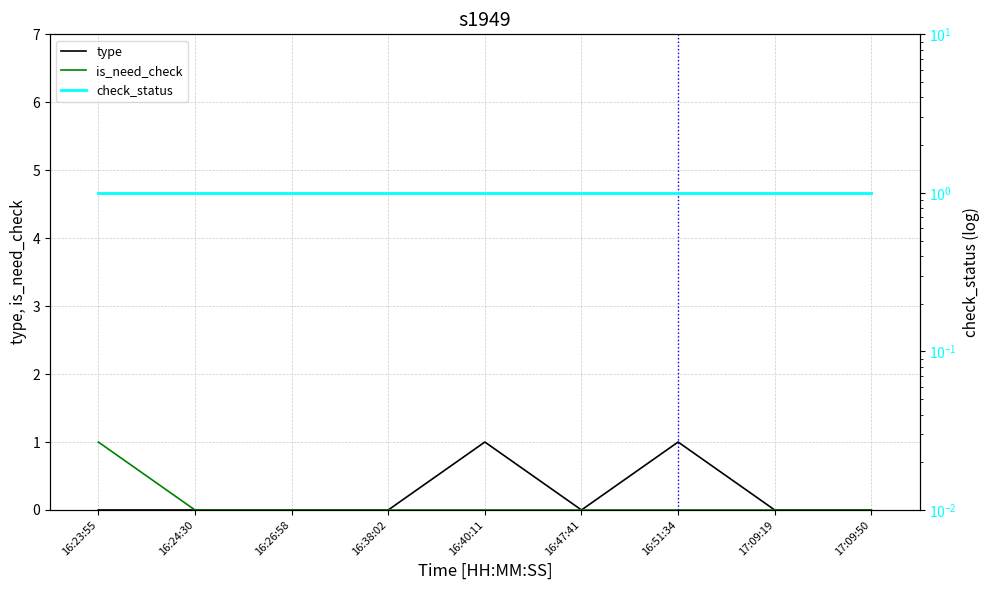

At which label is type closest to 0?

16:23:55